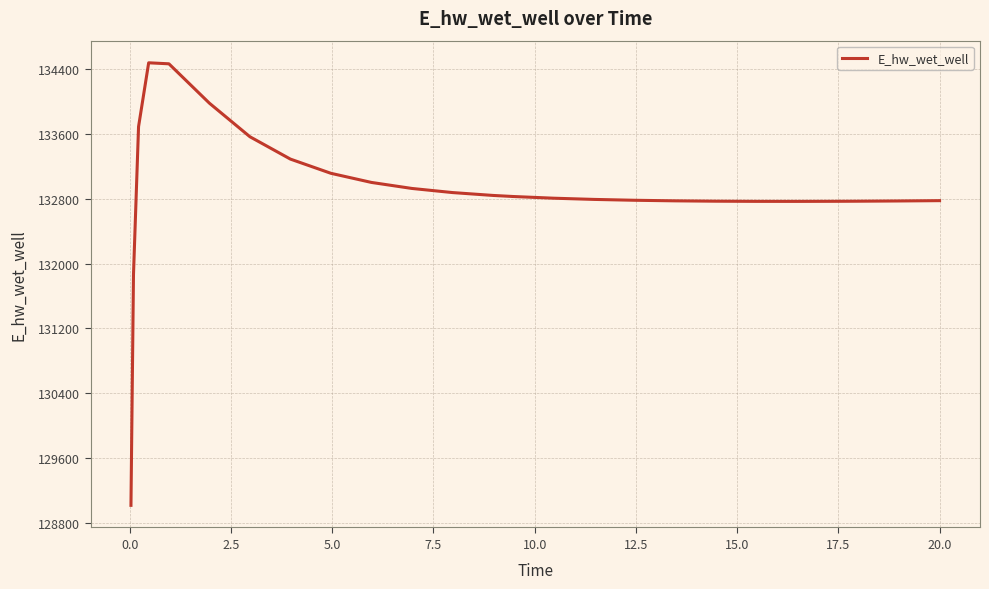

What is the greatest value displayed?

134480.9